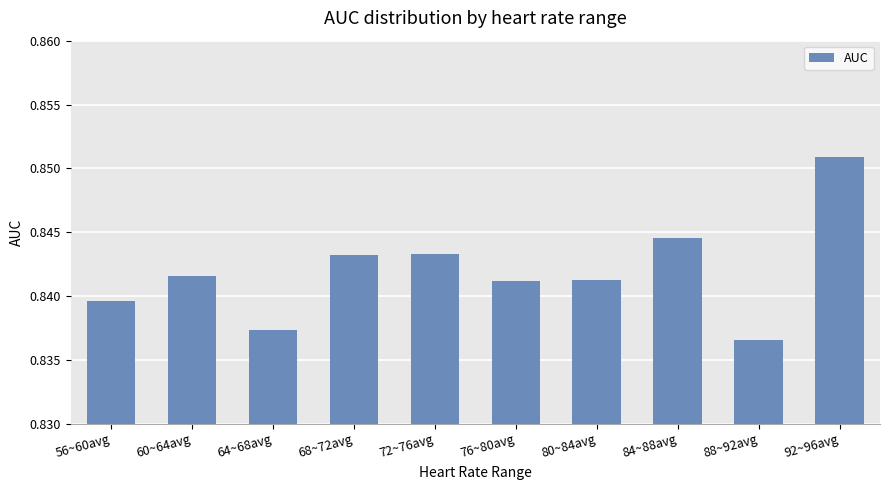

True or false: the data shows 1.3 at 56~60avg.

False